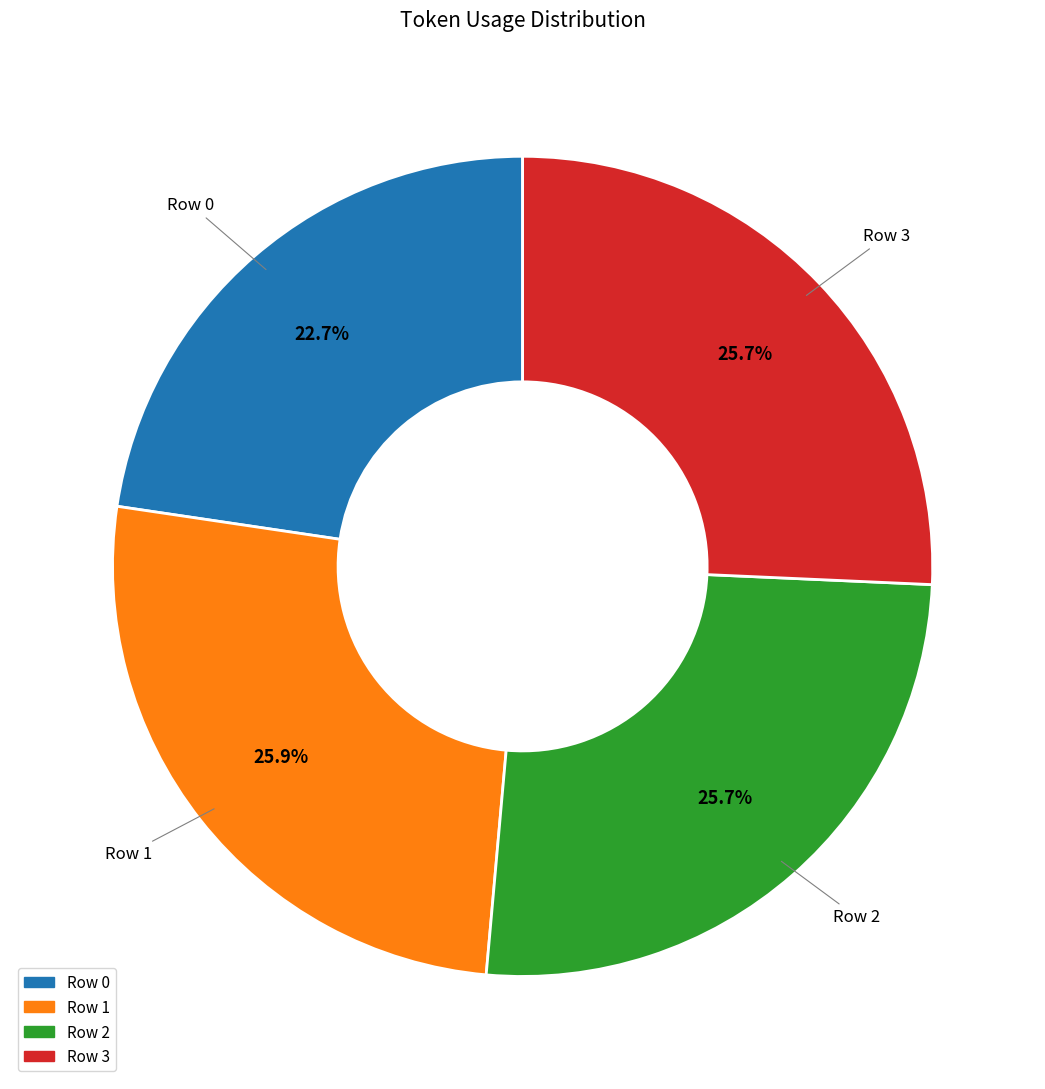

Approximately how many times larger is the value at Row 2 compared to Row 0?

1.1